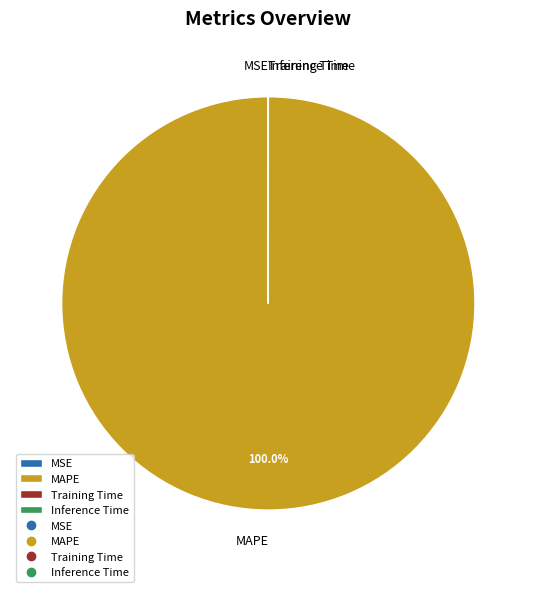

Does any single category account for the majority?

Yes